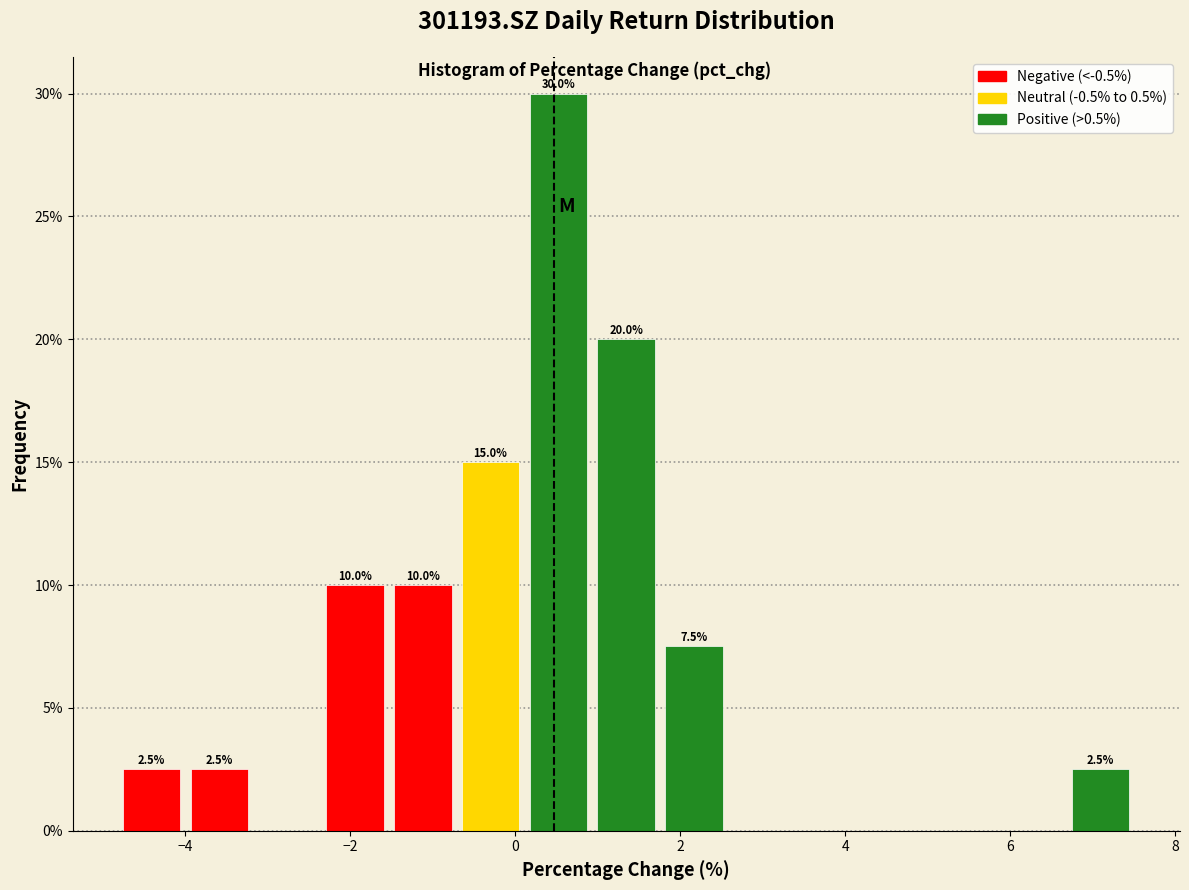

Which range on the x-axis has the tallest bar?

0.2 to 1.0